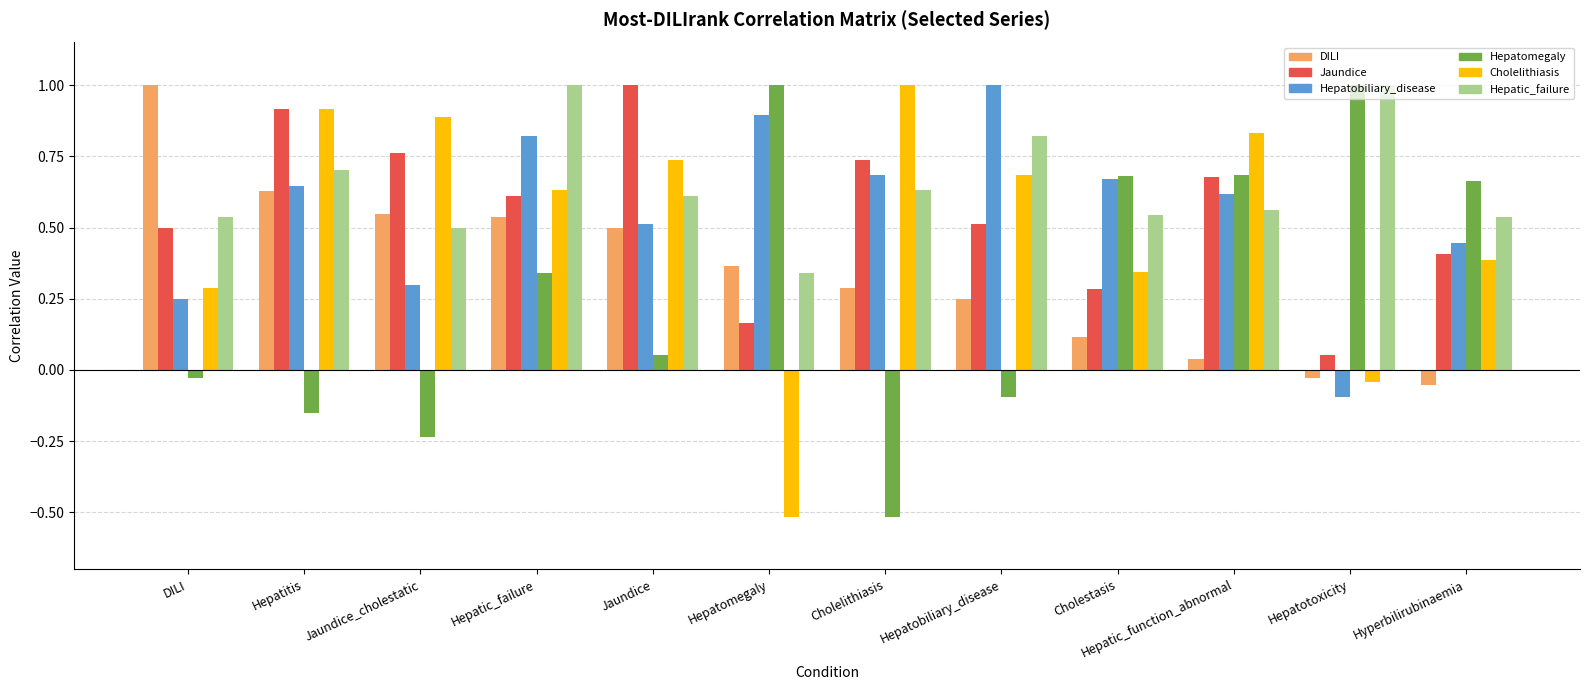

Which series changed the most between Hepatic_failure and Cholelithiasis?

Hepatomegaly